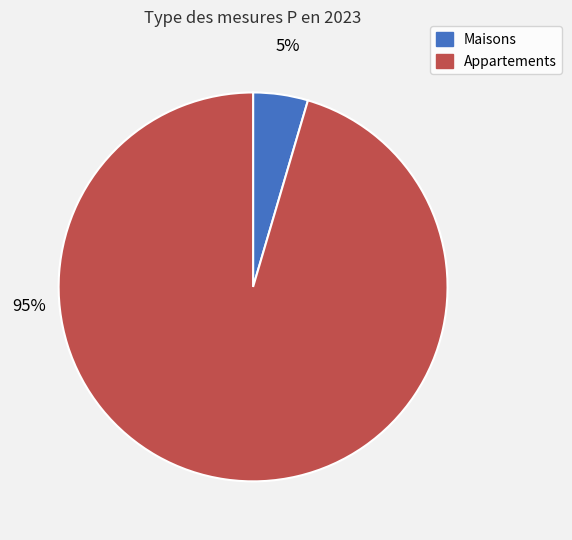

What is the smallest slice in the pie chart?

Maisons